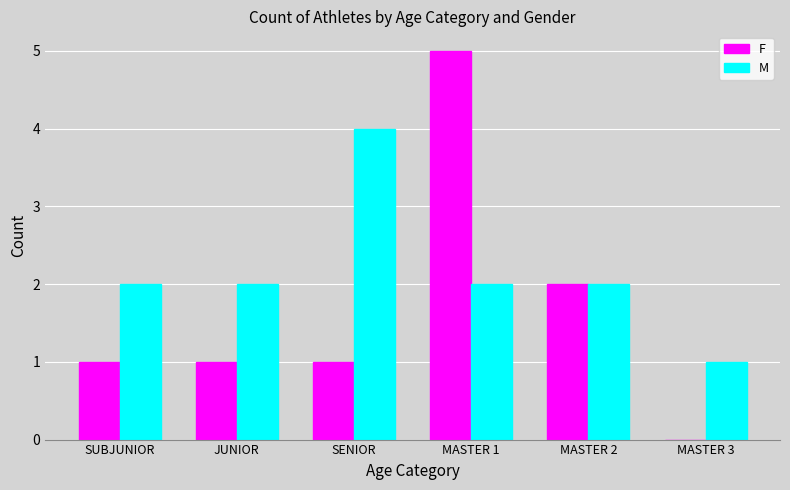

What is the maximum value for F?

5